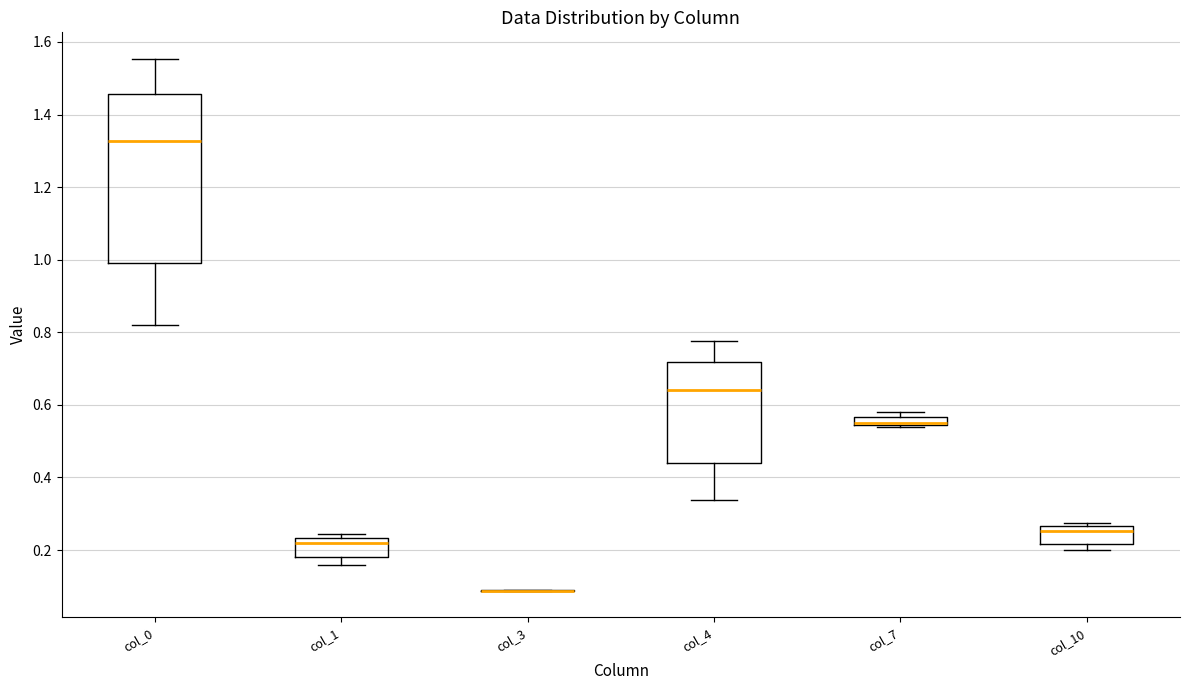

Which box is the tallest, from its lower edge to its upper edge?

col_0